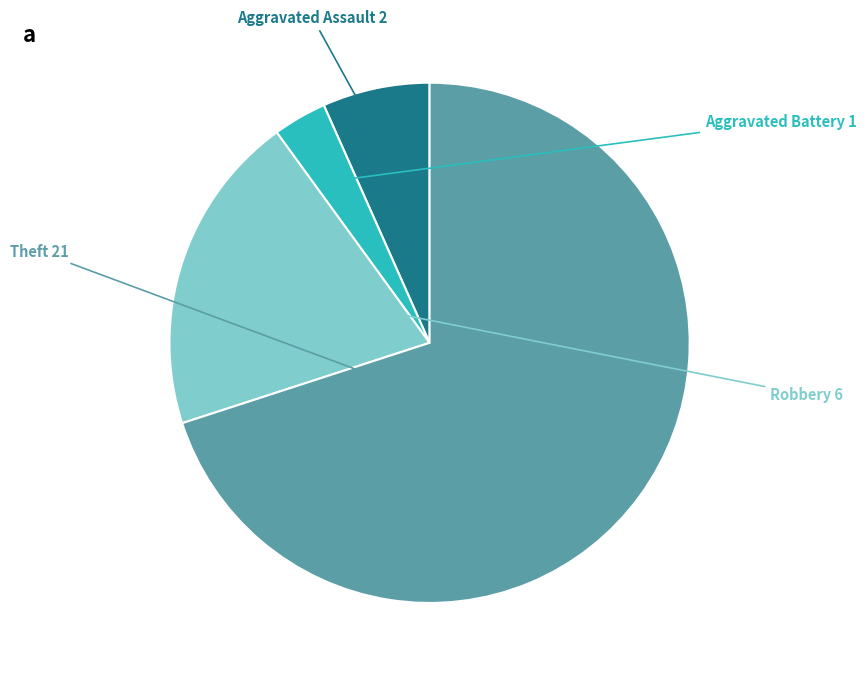

Is there any slice that represents more than half of the pie?

Yes